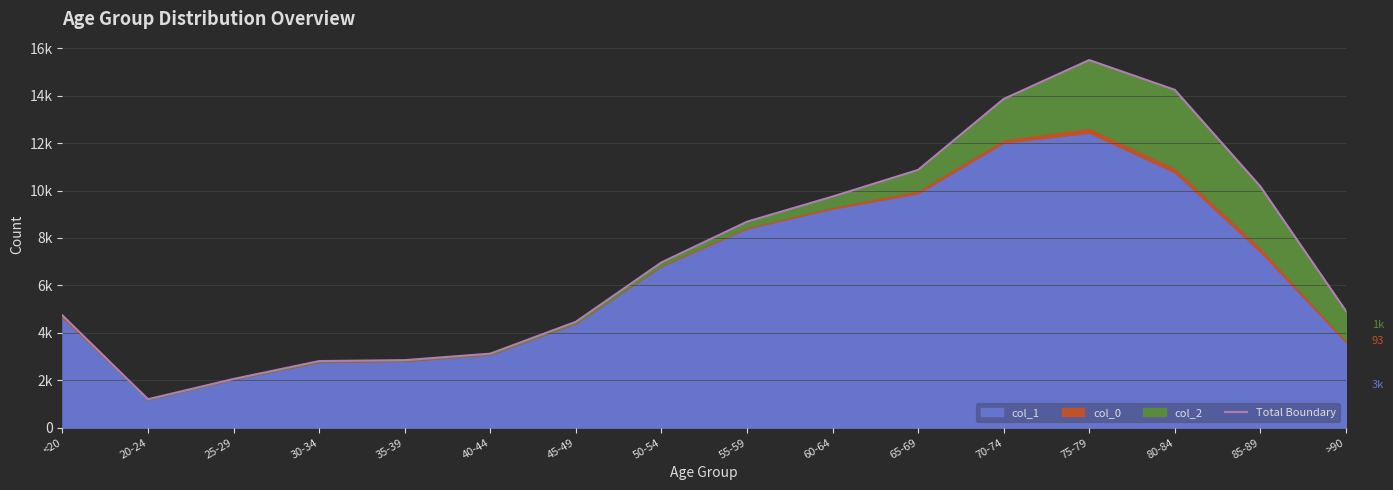

Which label corresponds to the largest value in the chart?

75-79